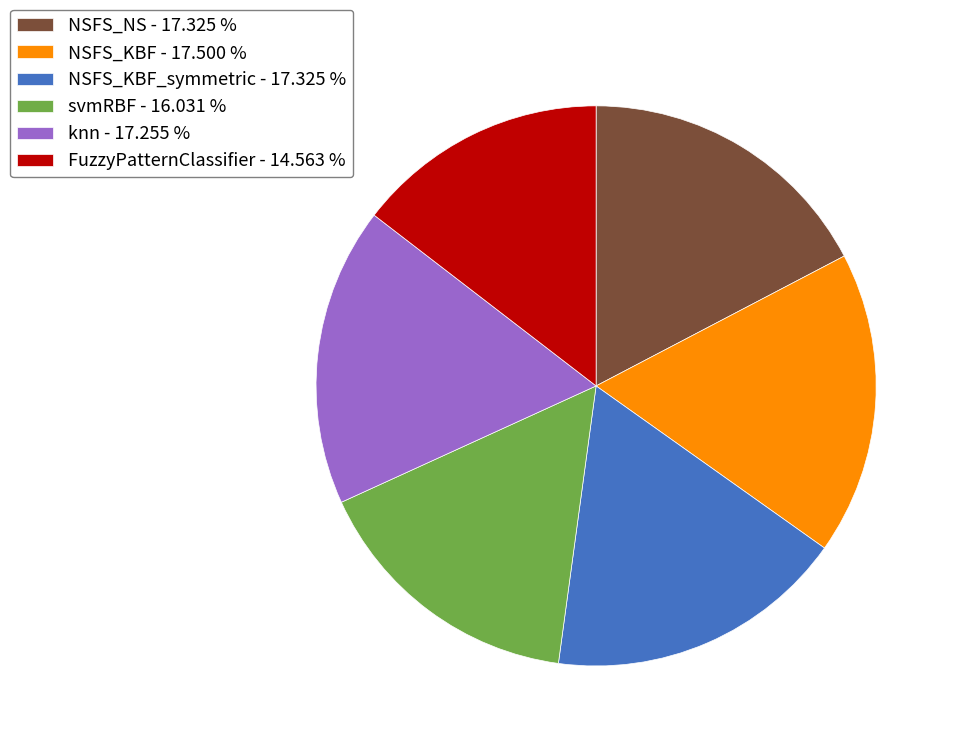

Which slice is the smallest?

FuzzyPatternClassifier - 14.563 %